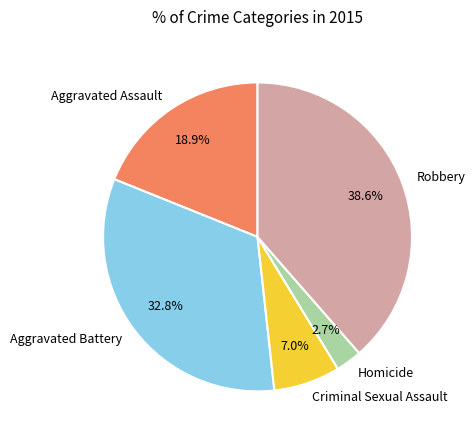

To the nearest percent, what is the difference between the Aggravated Battery and Criminal Sexual Assault slice percentages?

26%